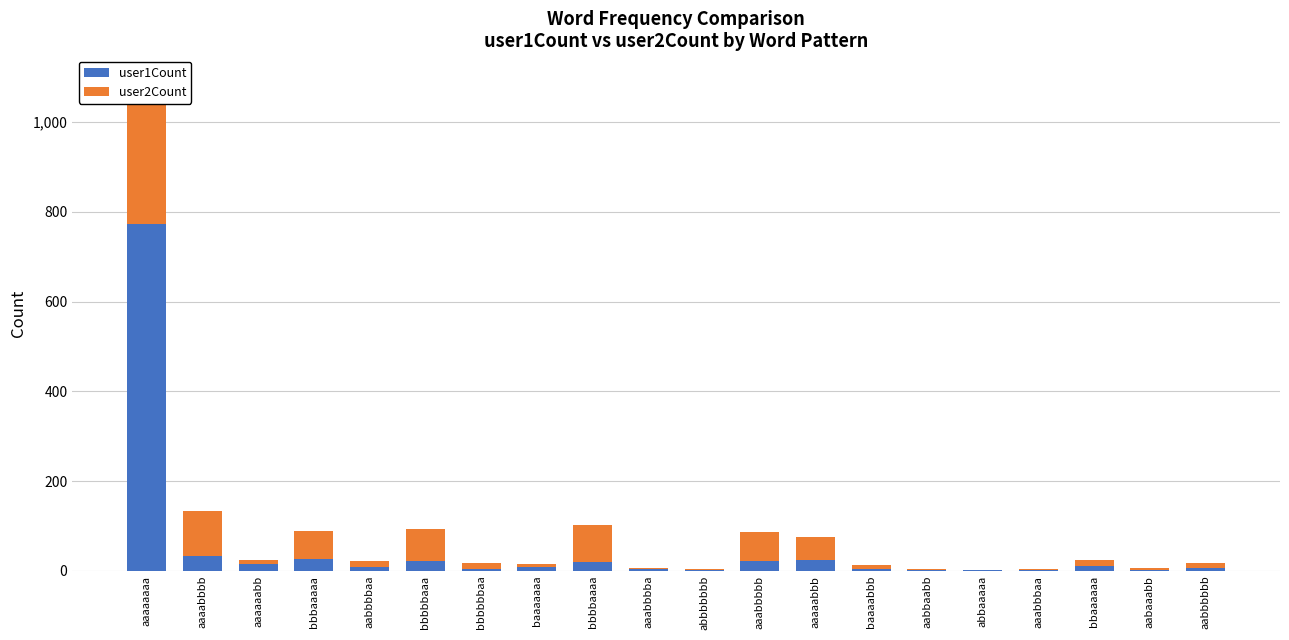

How many bars are there in total?

40